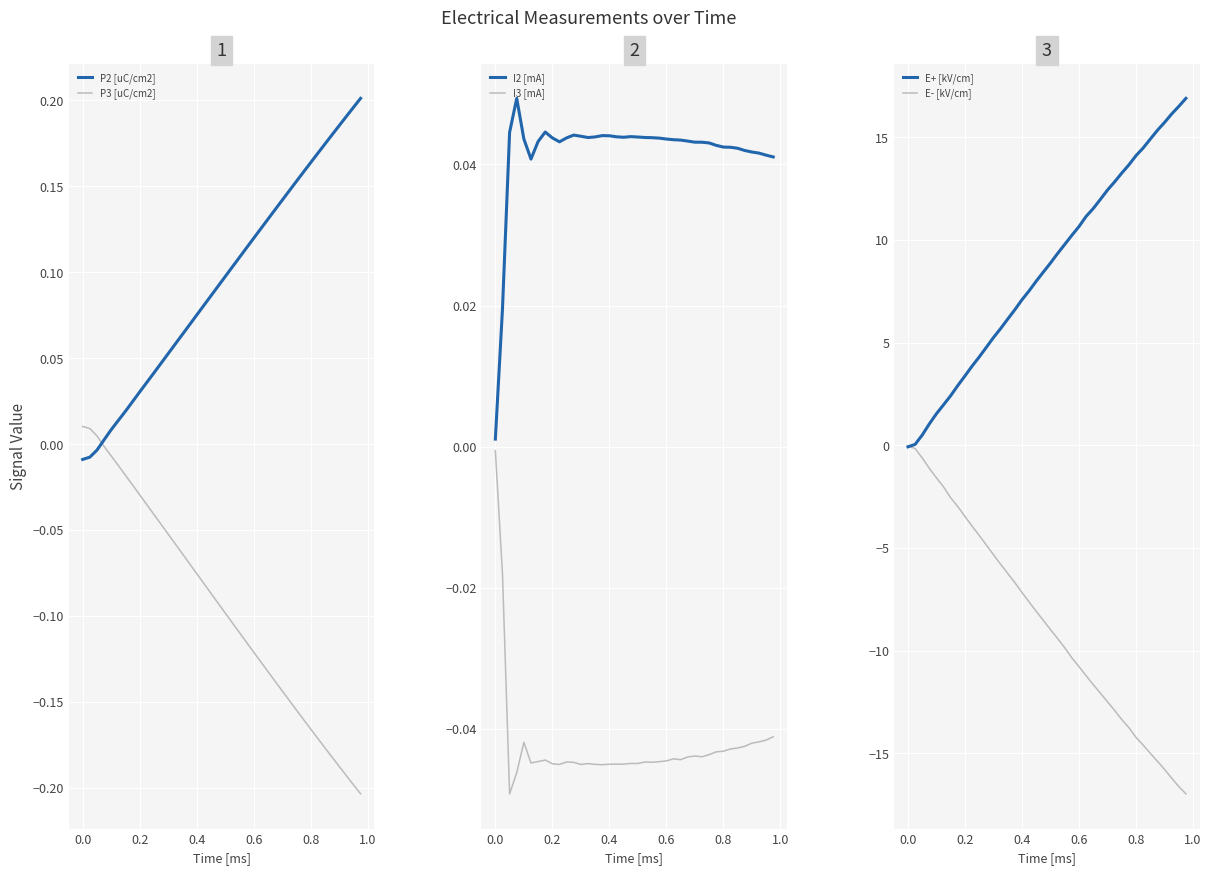

The value of P3 [uC/cm2] at 0.2 is -0.1. True or false?

False